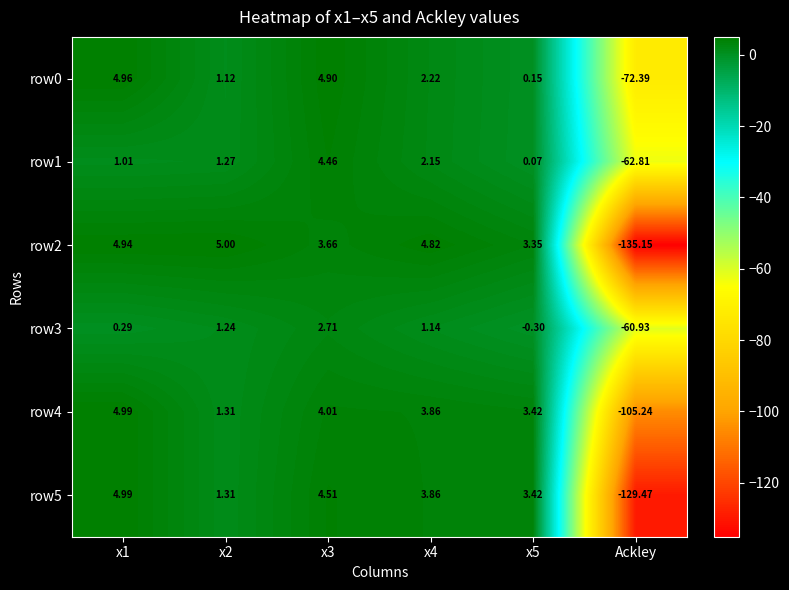

Is the value of row2 at x2 greater than the value of row1 at x2?

Yes